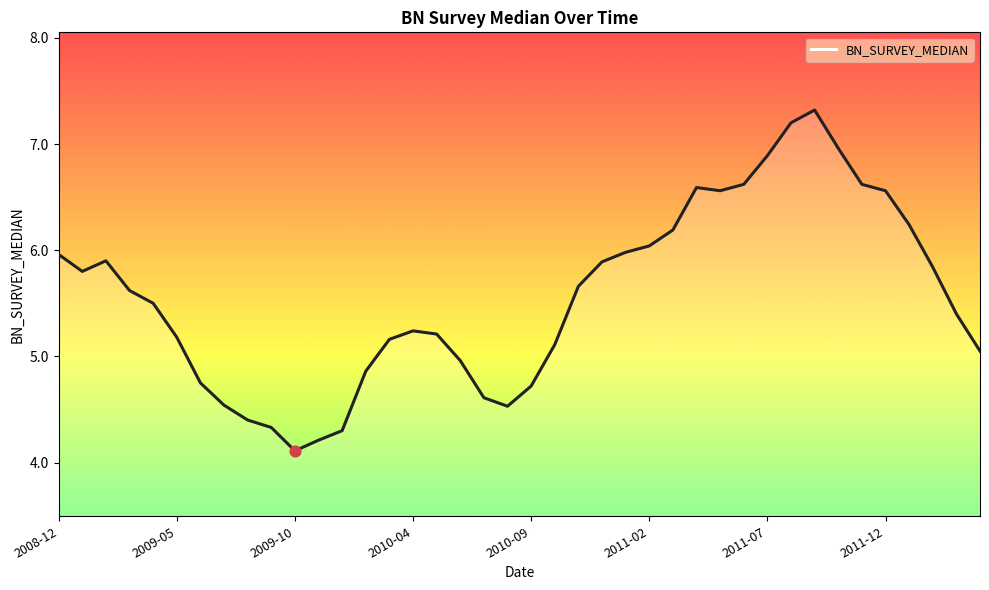

What is the smallest value displayed?

4.1